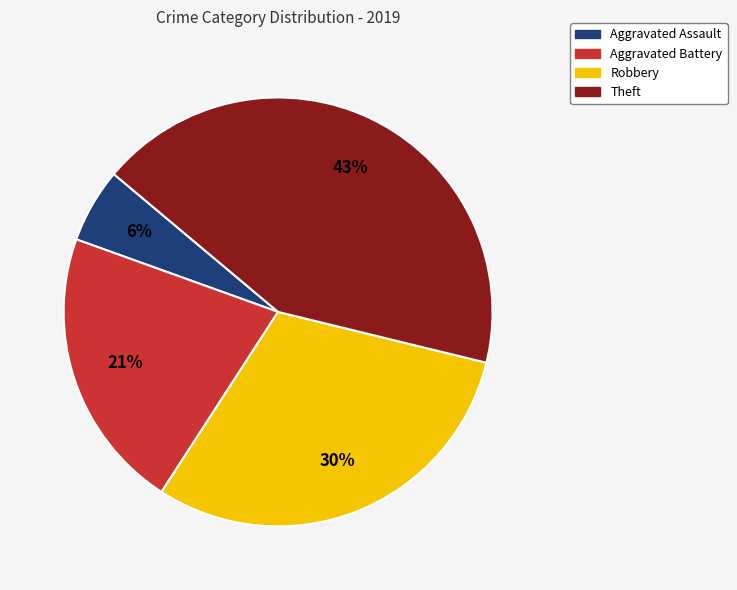

Does Aggravated Assault account for over 50% of the chart?

No